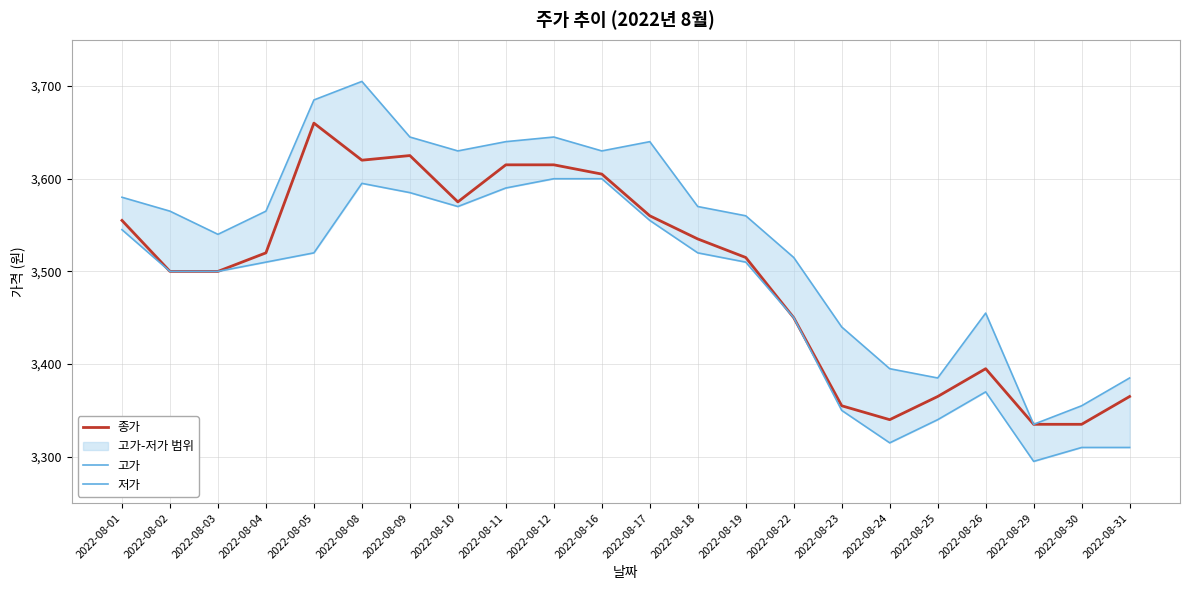

What is the total value across all series at 2022-08-11?

10845